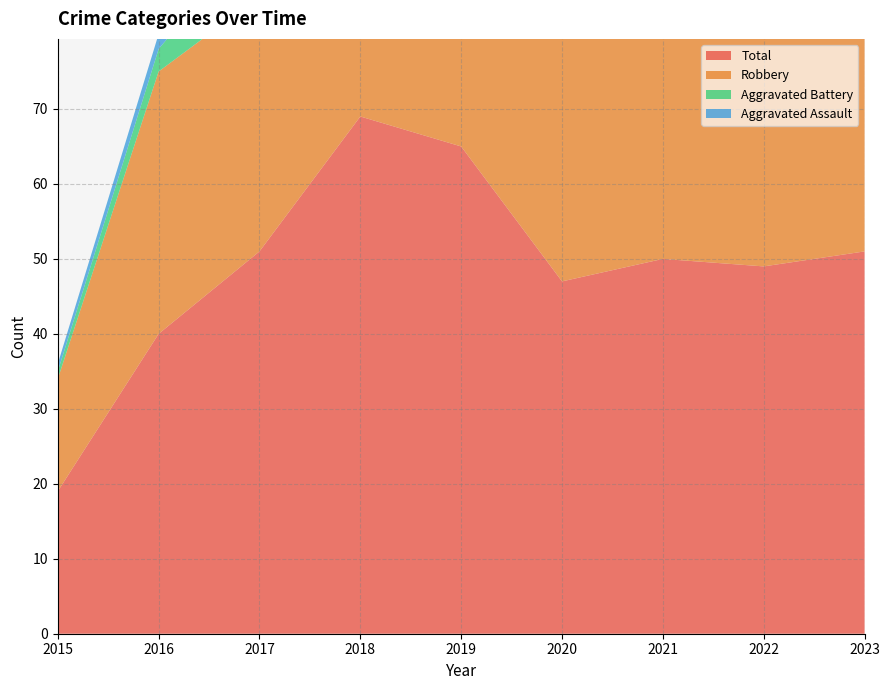

Reading right to left, extract all data points from this chart.

Aggravated Assault: 2023=3	2022=5	2021=2	2020=4	2019=5	2018=8	2017=7	2016=2	2015=1
Aggravated Battery: 2023=14	2022=9	2021=8	2020=6	2019=5	2018=4	2017=9	2016=3	2015=1
Robbery: 2023=34	2022=32	2021=39	2020=37	2019=54	2018=56	2017=34	2016=35	2015=15
Total: 2023=51	2022=49	2021=50	2020=47	2019=65	2018=69	2017=51	2016=40	2015=19